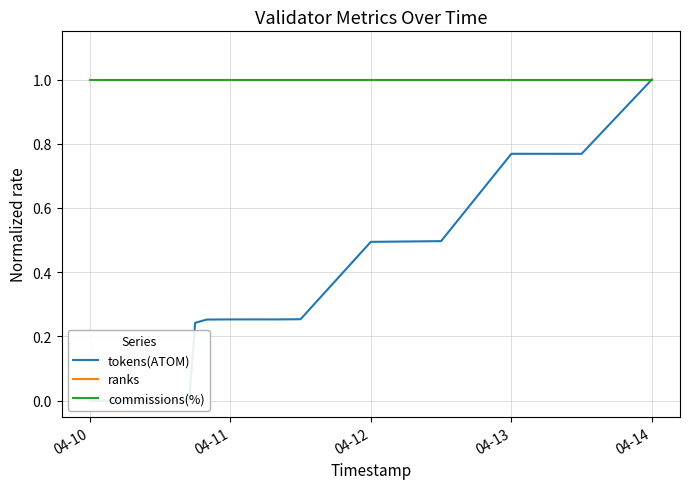

True or false: ranks has more than 1 points higher than both neighbors.

False